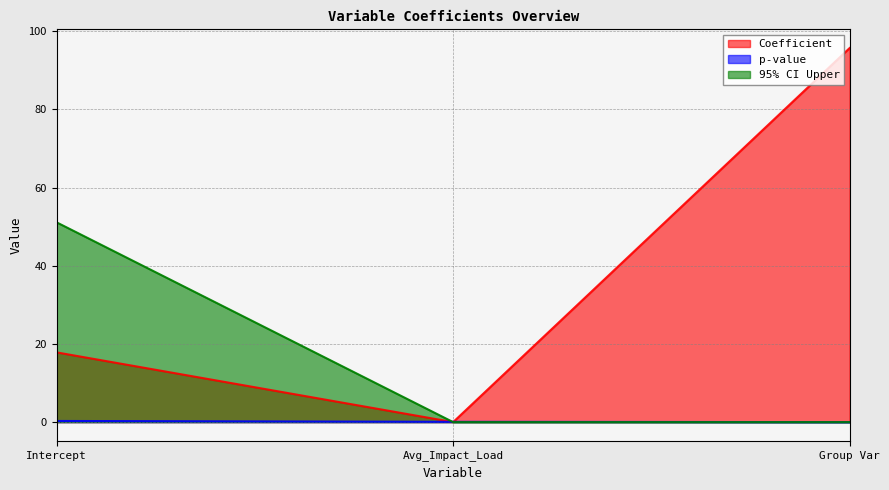

What is the average value of the Coefficient series?

37.8